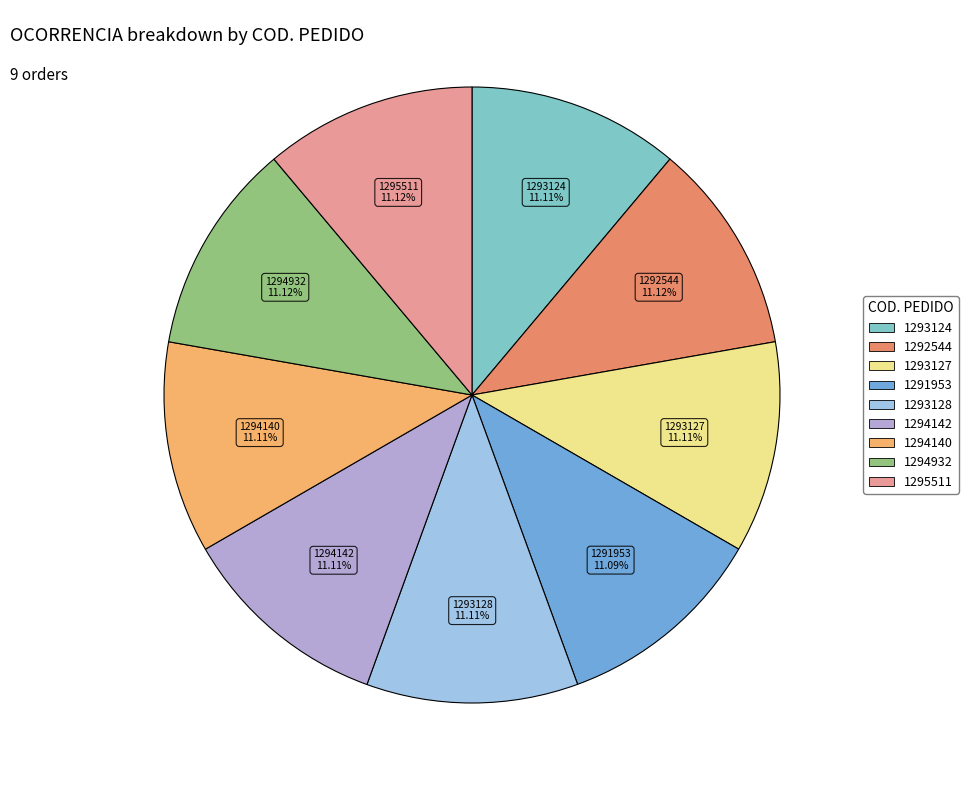

Is 1293124 the majority of the pie?

No